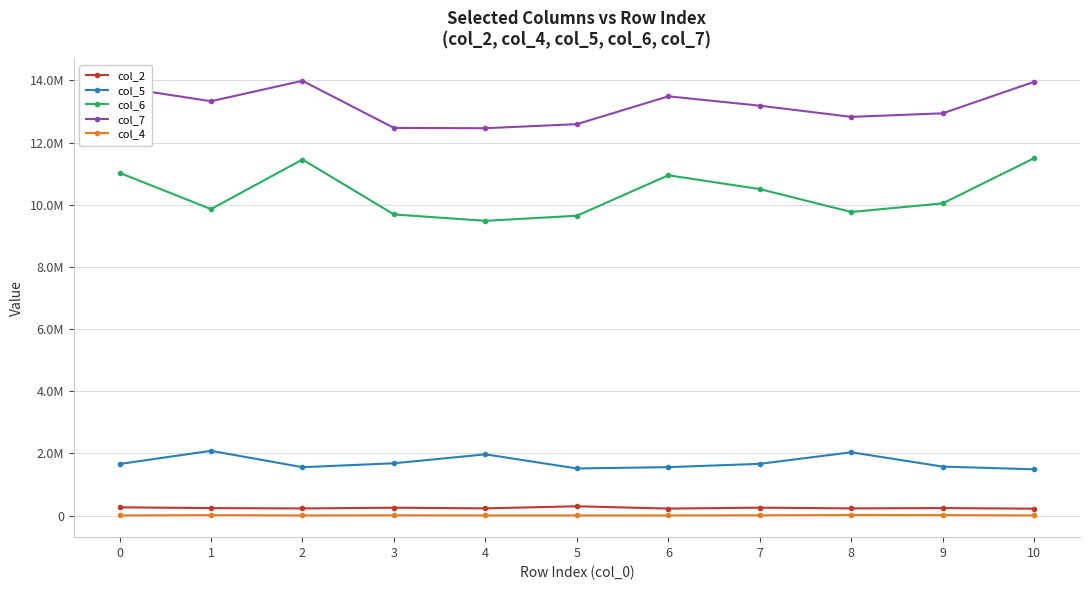

At how many categories does at least one series exceed 5927126?

11